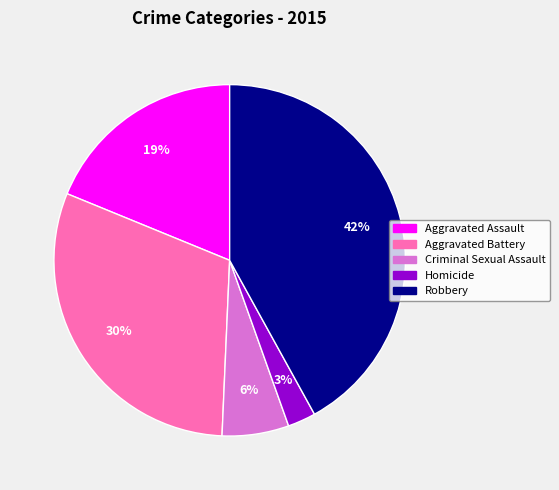

Count the number of slices in the pie.

5